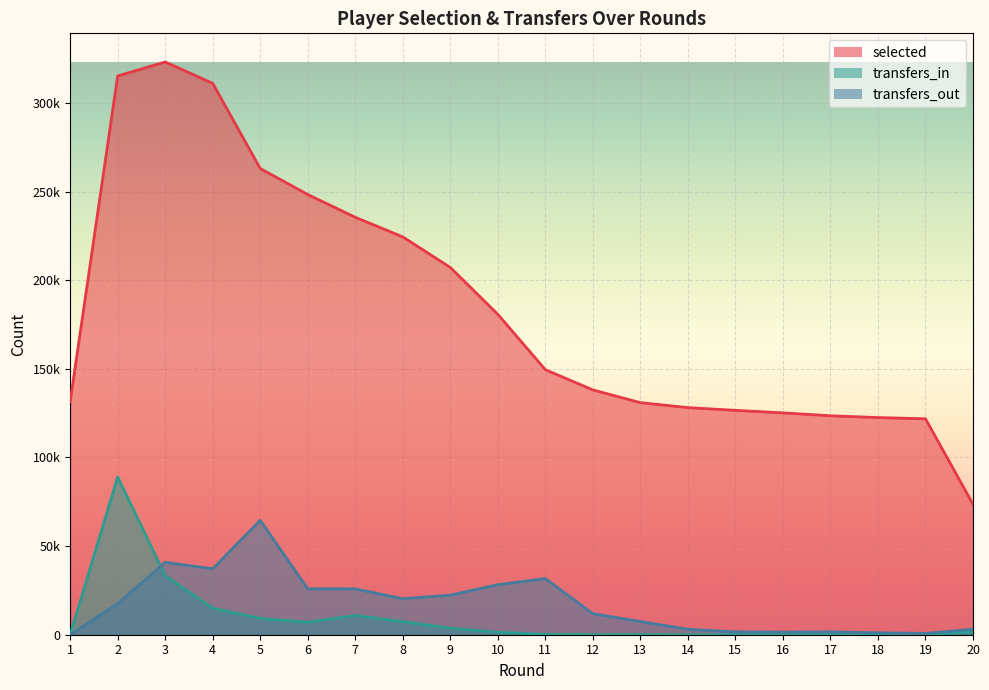

The transfers_in series shows 88987 at 2. True or false?

True